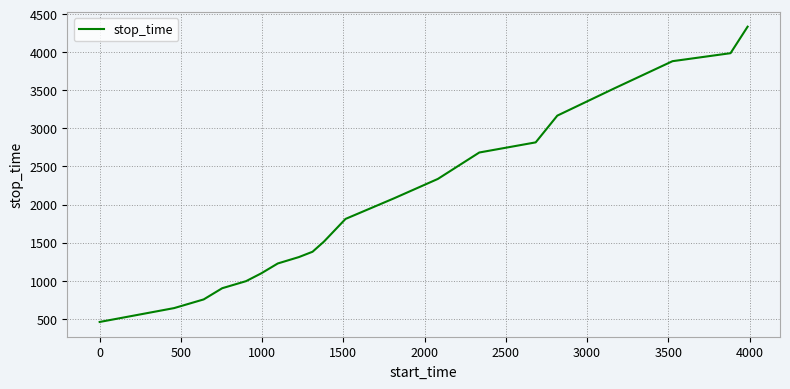

What is the maximum value shown in the chart?

4335